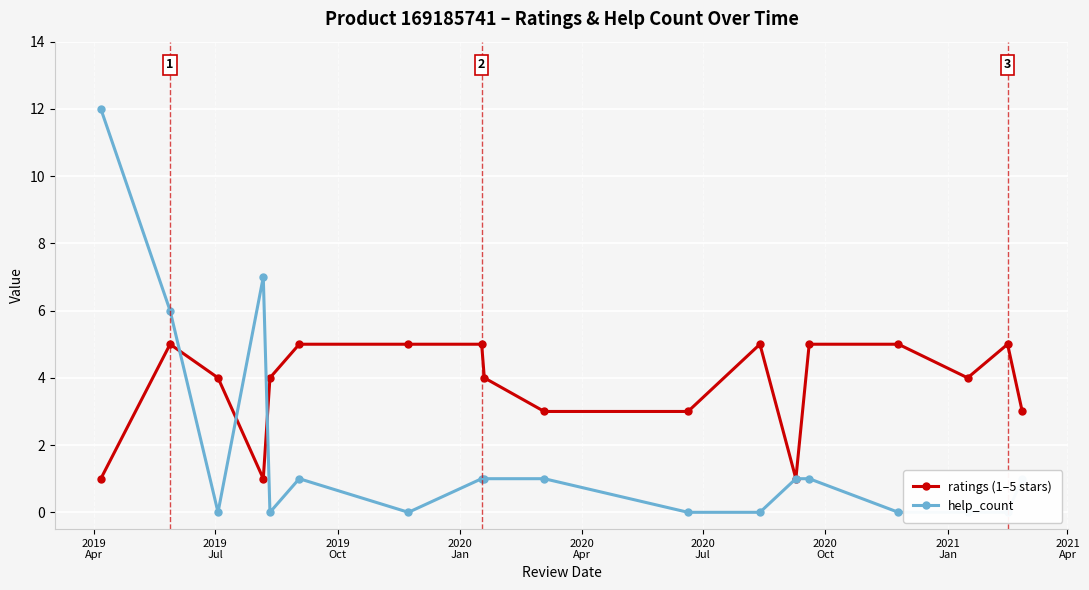

How many lines are shown in the chart?

2